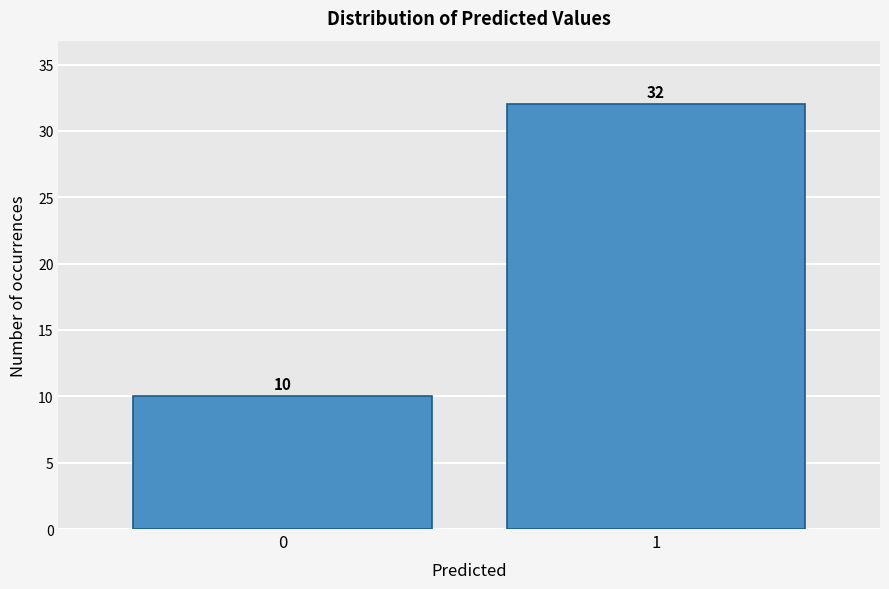

Reading left to right, extract all data points from this chart.

0=10	1=32